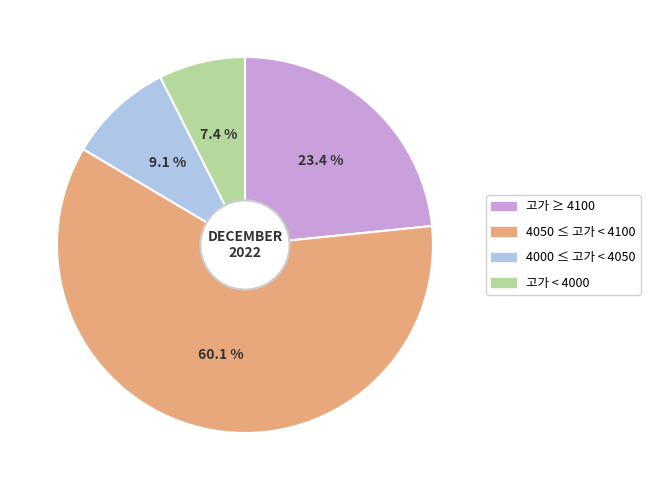

Is there a majority slice in this chart?

Yes